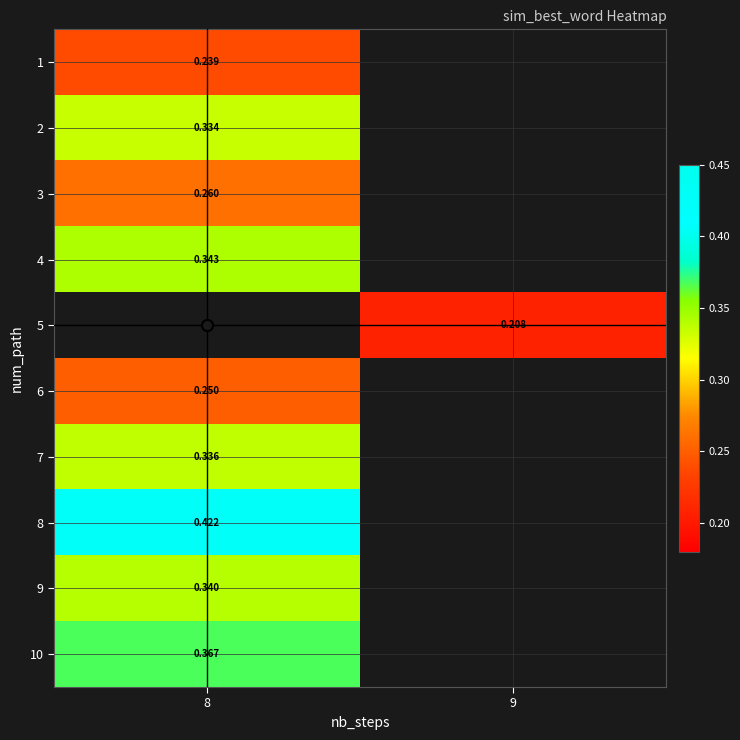

Is the value of 6 at 8 greater than the value of 9 at 8?

No